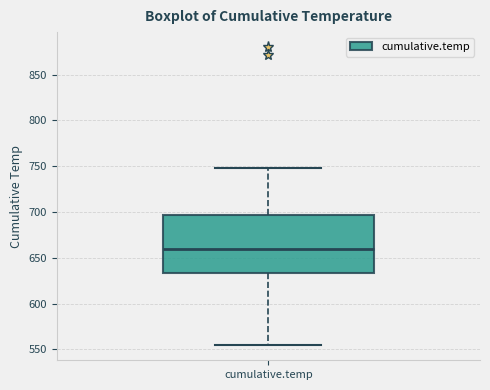

Transcribe this box plot: give where the median line is, the range the box spans, and where the two whiskers end, as read against the y-axis. The values are not printed on the chart, so give them approximately, as read against the axis.

median 660, box 635 to 695, whiskers 555 to 750